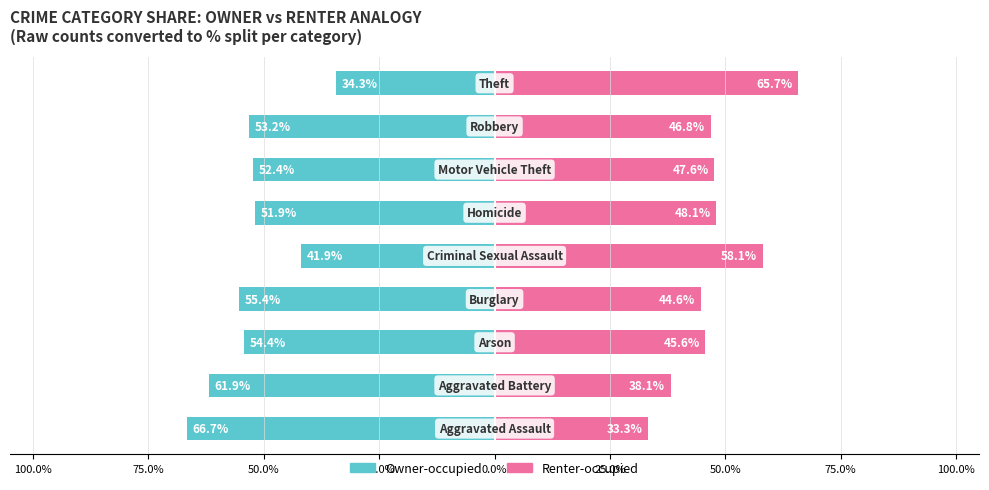

What is the minimum value for Renter-occupied?

33.3